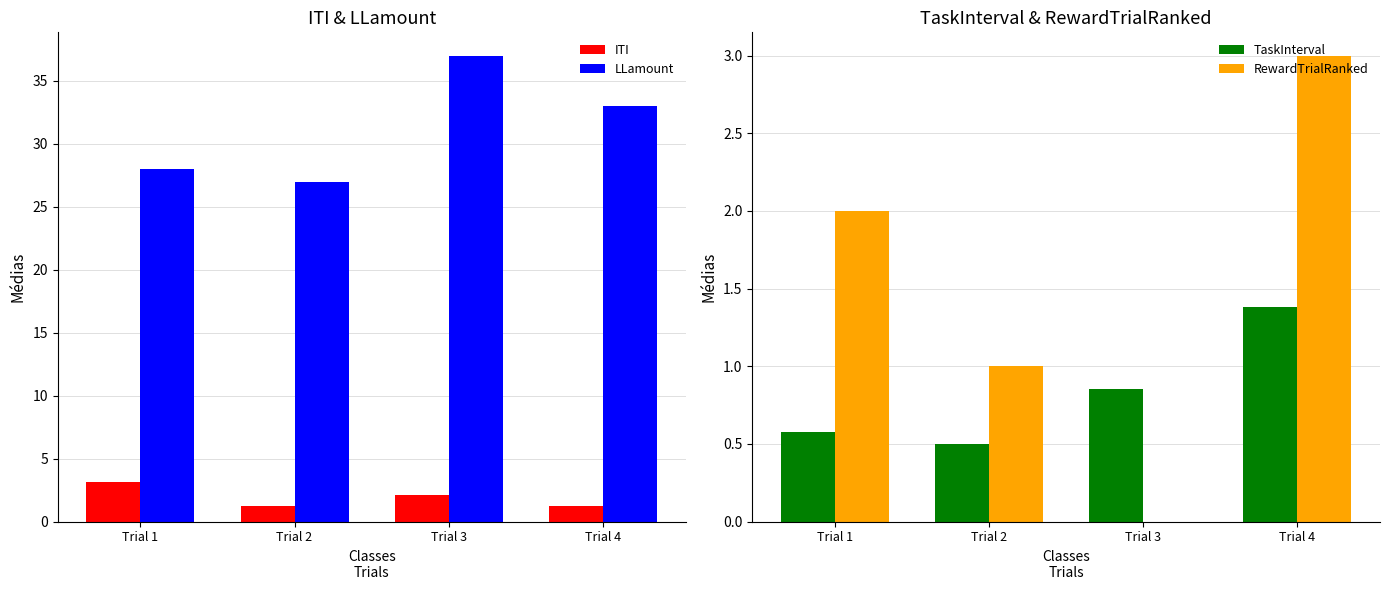

The value of RewardTrialRanked at Trial 1 is 2.9. True or false?

False